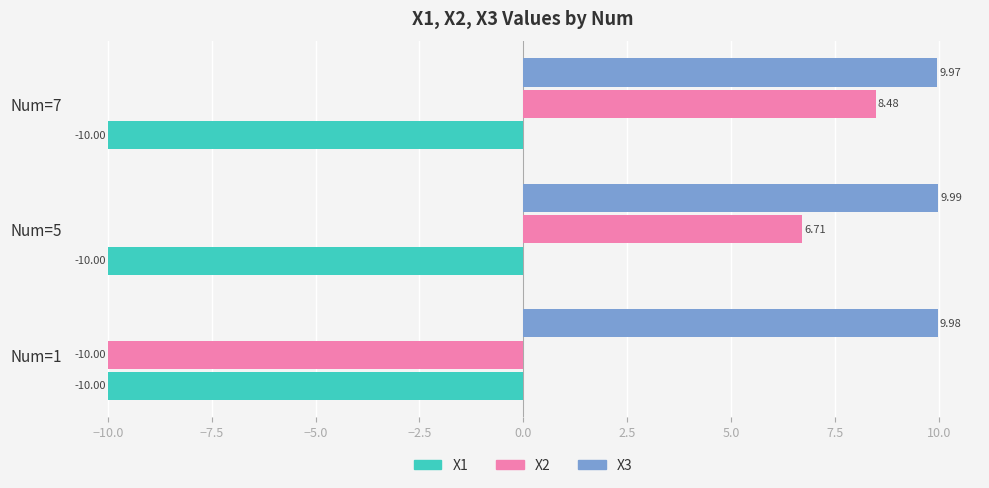

Is the value of X1 at Num=1 greater than the value of X3 at Num=1?

No